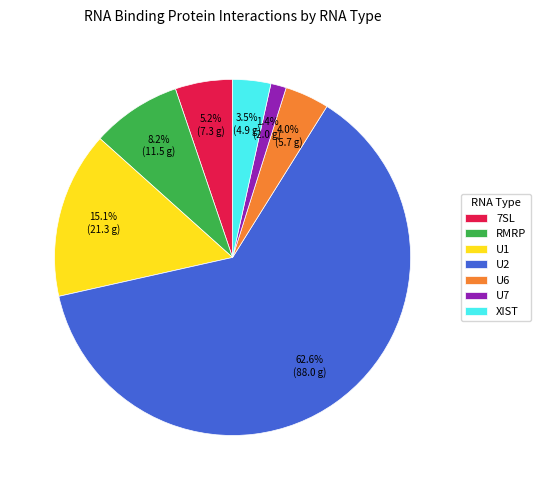

Is it true that RMRP is 8% of the pie?

True